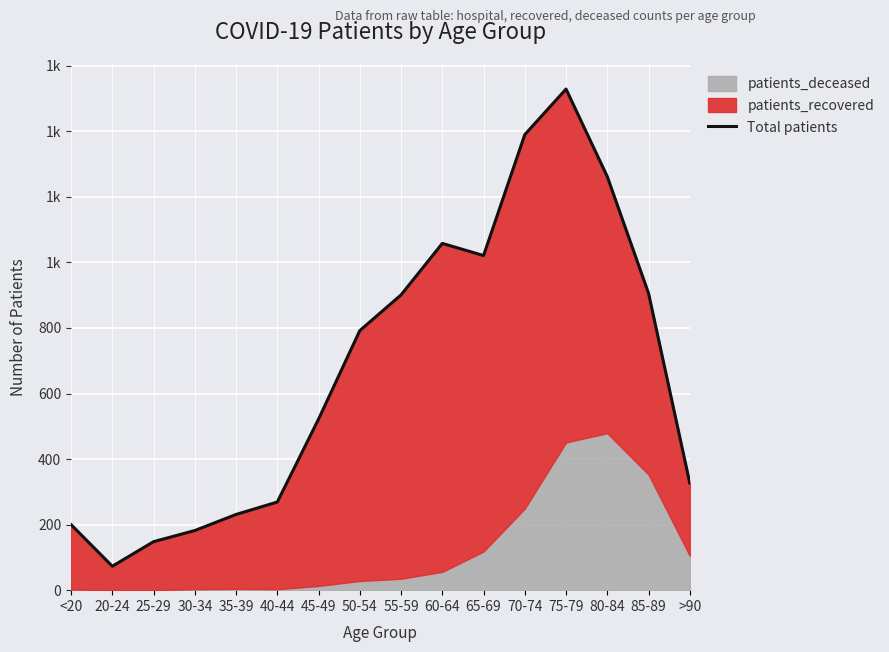

What is the maximum value shown in the chart?

1529